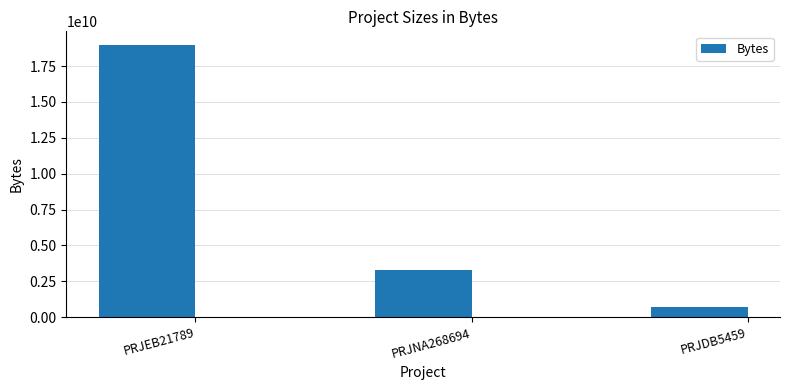

What is the approximate value at PRJEB21789, to the nearest 10?

18975637510